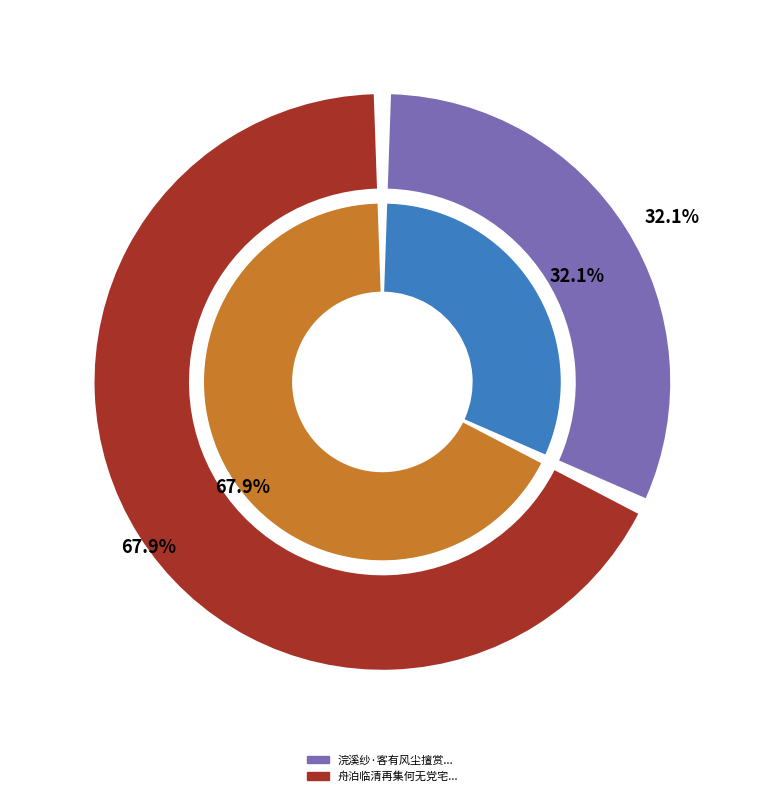

Which slice represents more than half of the pie?

舟泊临清再集何无党宅钱受之赋长干行有风尘名士之叹感而和之